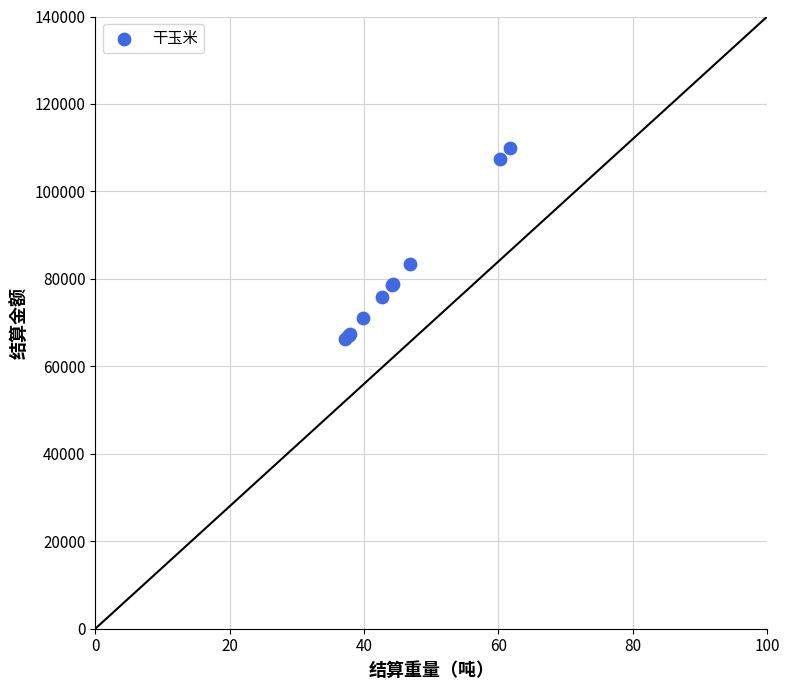

What Y value in the scatter plot is closest to 88038?

83446.4